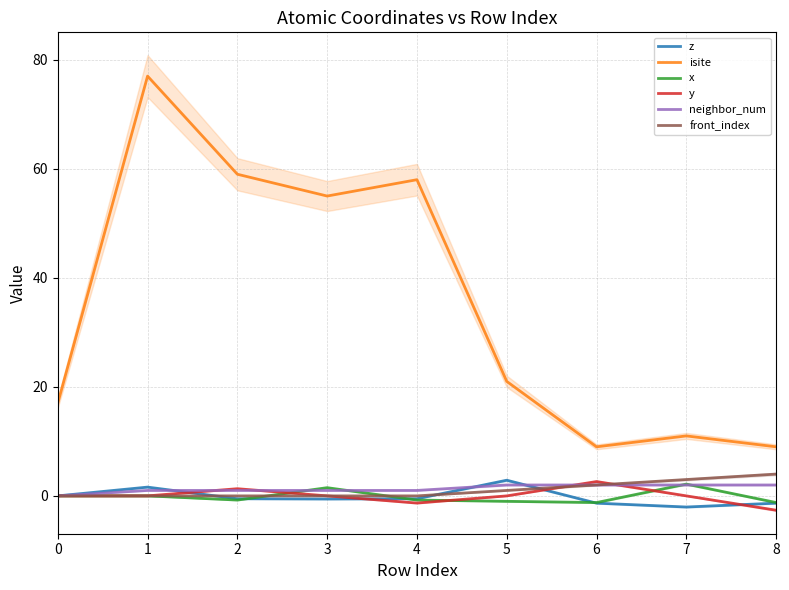

Reading left to right, what are all the values shown in this chart?

z: 0=0.0	1=1.6	2=-0.5	3=-0.6	4=-0.5	5=2.9	6=-1.3	7=-2.0	8=-1.3
isite: 0=17.0	1=77.0	2=59.0	3=55.0	4=58.0	5=21.0	6=9.0	7=11.0	8=9.0
x: 0=0.0	1=0.0	2=-0.8	3=1.5	4=-0.8	5=-1.0	6=-1.2	7=2.2	8=-1.2
y: 0=0.0	1=0.0	2=1.3	3=0.0	4=-1.3	5=-0.0	6=2.6	7=0.0	8=-2.6
neighbor_num: 0=0.0	1=1.0	2=1.0	3=1.0	4=1.0	5=2.0	6=2.0	7=2.0	8=2.0
front_index: 0=0.0	1=0.0	2=0.0	3=0.0	4=0.0	5=1.0	6=2.0	7=3.0	8=4.0